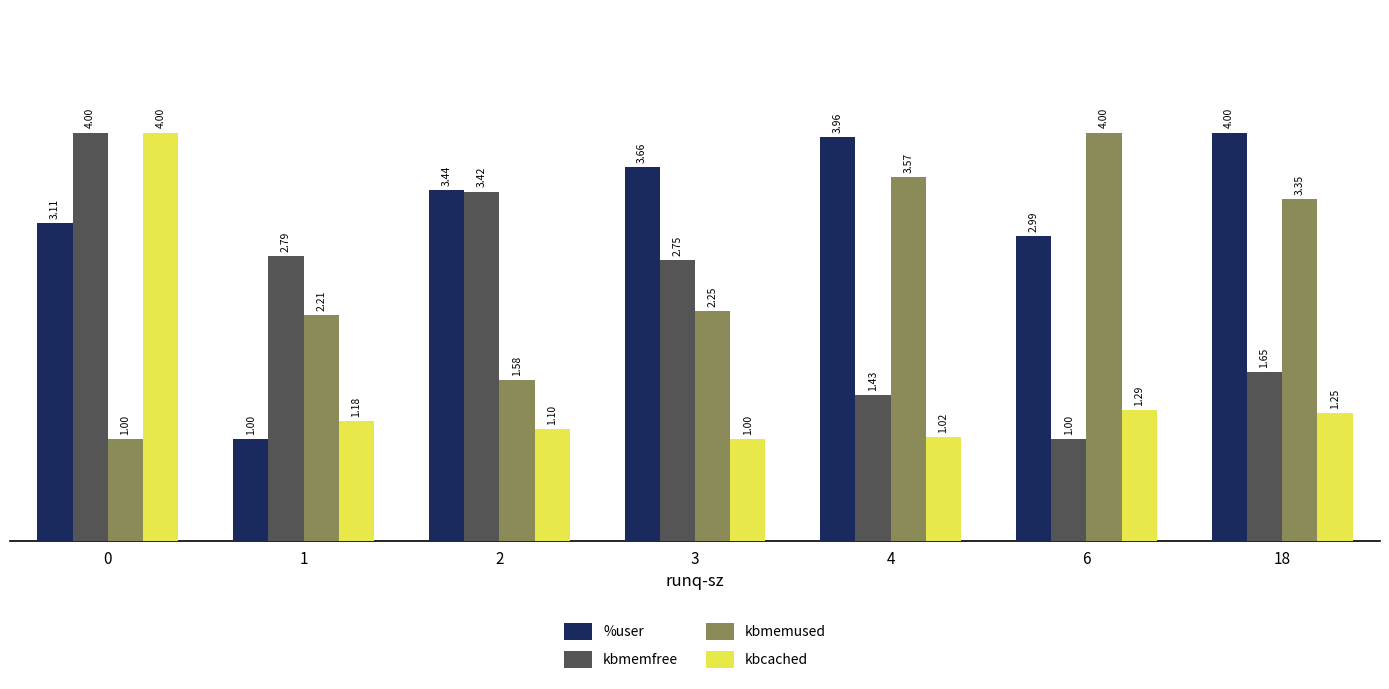

What is the difference between the maximum and minimum values in the kbcached series?

3.0